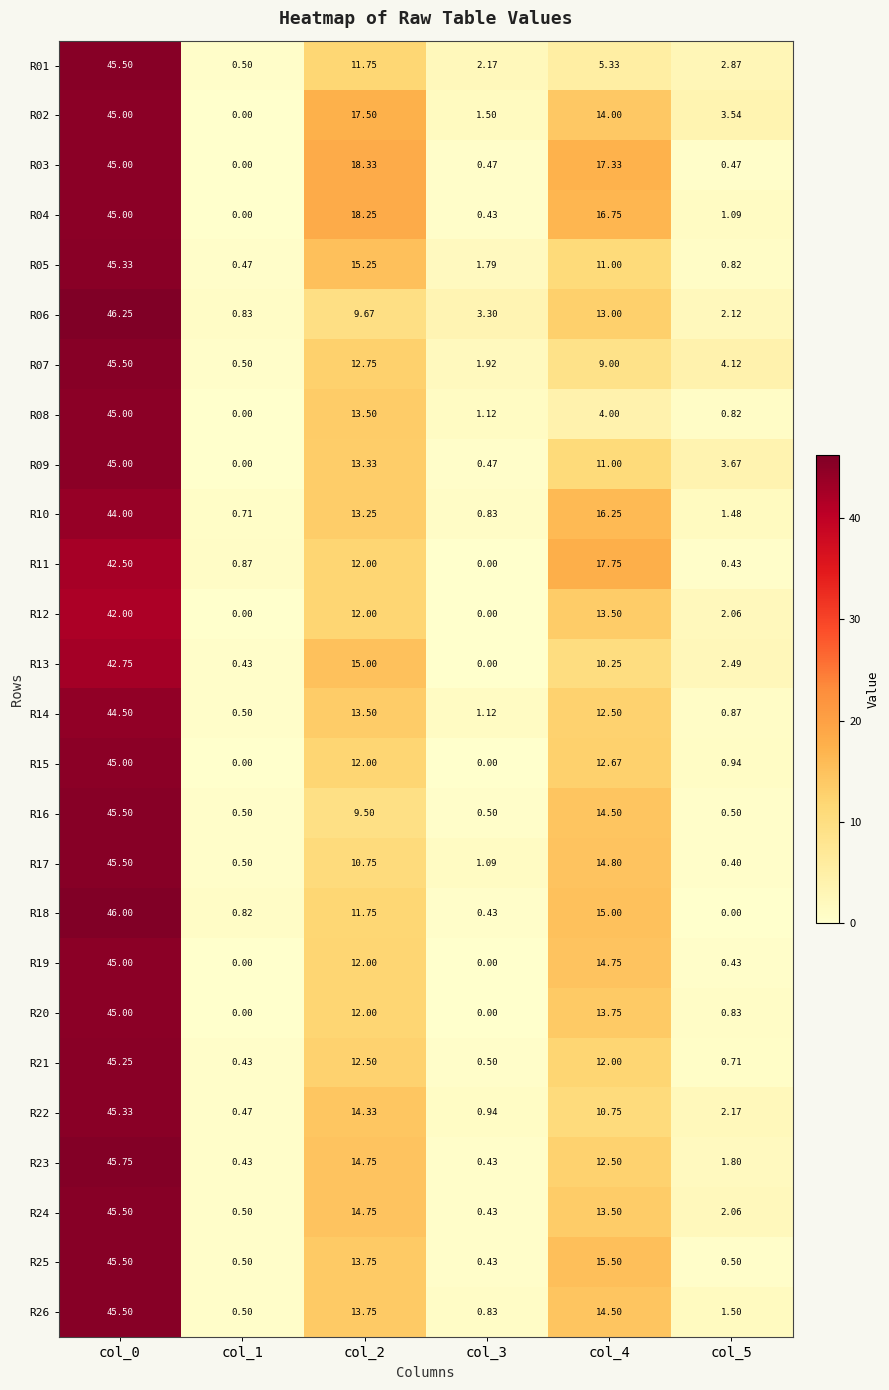

Reading left to right, what are all the values shown in this chart?

R01: col_0=45.5	col_1=0.5	col_2=11.8	col_3=2.2	col_4=5.3	col_5=2.9
R02: col_0=45.0	col_1=0.0	col_2=17.5	col_3=1.5	col_4=14.0	col_5=3.5
R03: col_0=45.0	col_1=0.0	col_2=18.3	col_3=0.5	col_4=17.3	col_5=0.5
R04: col_0=45.0	col_1=0.0	col_2=18.2	col_3=0.4	col_4=16.8	col_5=1.1
R05: col_0=45.3	col_1=0.5	col_2=15.2	col_3=1.8	col_4=11.0	col_5=0.8
R06: col_0=46.2	col_1=0.8	col_2=9.7	col_3=3.3	col_4=13.0	col_5=2.1
R07: col_0=45.5	col_1=0.5	col_2=12.8	col_3=1.9	col_4=9.0	col_5=4.1
R08: col_0=45.0	col_1=0.0	col_2=13.5	col_3=1.1	col_4=4.0	col_5=0.8
R09: col_0=45.0	col_1=0.0	col_2=13.3	col_3=0.5	col_4=11.0	col_5=3.7
R10: col_0=44.0	col_1=0.7	col_2=13.2	col_3=0.8	col_4=16.2	col_5=1.5
R11: col_0=42.5	col_1=0.9	col_2=12.0	col_3=0.0	col_4=17.8	col_5=0.4
R12: col_0=42.0	col_1=0.0	col_2=12.0	col_3=0.0	col_4=13.5	col_5=2.1
R13: col_0=42.8	col_1=0.4	col_2=15.0	col_3=0.0	col_4=10.2	col_5=2.5
R14: col_0=44.5	col_1=0.5	col_2=13.5	col_3=1.1	col_4=12.5	col_5=0.9
R15: col_0=45.0	col_1=0.0	col_2=12.0	col_3=0.0	col_4=12.7	col_5=0.9
R16: col_0=45.5	col_1=0.5	col_2=9.5	col_3=0.5	col_4=14.5	col_5=0.5
R17: col_0=45.5	col_1=0.5	col_2=10.8	col_3=1.1	col_4=14.8	col_5=0.4
R18: col_0=46.0	col_1=0.8	col_2=11.8	col_3=0.4	col_4=15.0	col_5=0.0
R19: col_0=45.0	col_1=0.0	col_2=12.0	col_3=0.0	col_4=14.8	col_5=0.4
R20: col_0=45.0	col_1=0.0	col_2=12.0	col_3=0.0	col_4=13.8	col_5=0.8
R21: col_0=45.2	col_1=0.4	col_2=12.5	col_3=0.5	col_4=12.0	col_5=0.7
R22: col_0=45.3	col_1=0.5	col_2=14.3	col_3=0.9	col_4=10.8	col_5=2.2
R23: col_0=45.8	col_1=0.4	col_2=14.8	col_3=0.4	col_4=12.5	col_5=1.8
R24: col_0=45.5	col_1=0.5	col_2=14.8	col_3=0.4	col_4=13.5	col_5=2.1
R25: col_0=45.5	col_1=0.5	col_2=13.8	col_3=0.4	col_4=15.5	col_5=0.5
R26: col_0=45.5	col_1=0.5	col_2=13.8	col_3=0.8	col_4=14.5	col_5=1.5